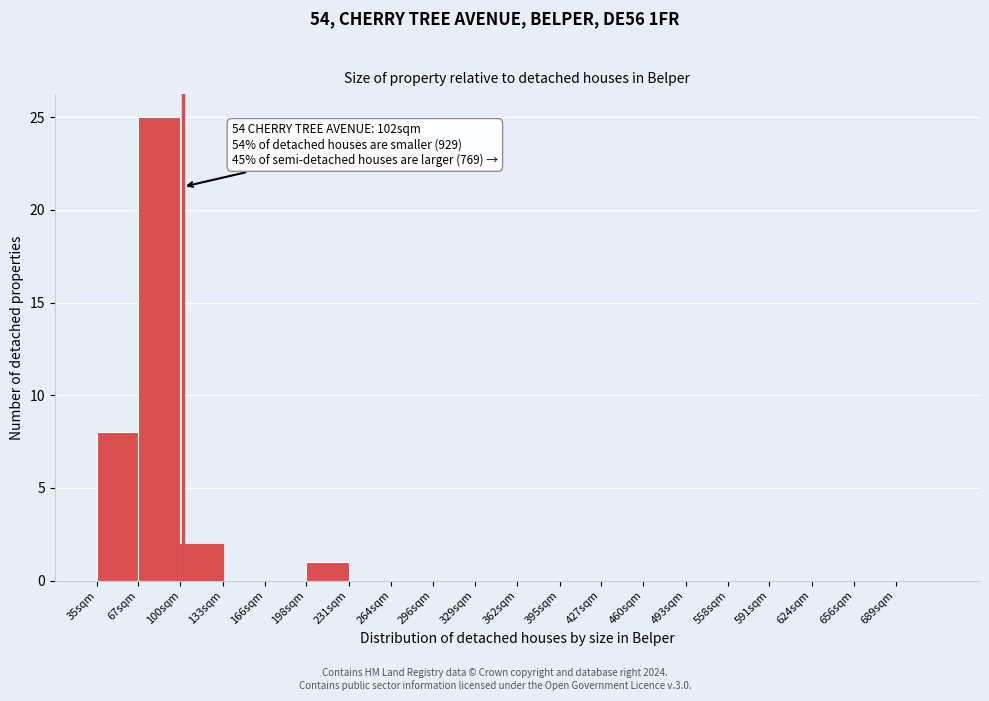

Reading left to right, list all the values displayed in this chart.

35sqm=8	67sqm=25	100sqm=2	133sqm=0	166sqm=0	198sqm=1	231sqm=0	264sqm=0	296sqm=0	329sqm=0	362sqm=0	395sqm=0	427sqm=0	460sqm=0	493sqm=0	558sqm=0	591sqm=0	624sqm=0	656sqm=0	689sqm=0